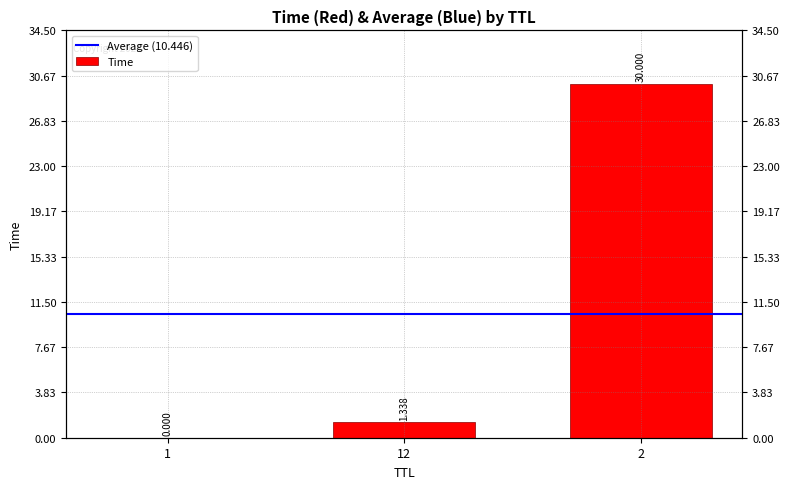

What is the label of the 2nd bar from the left?

12